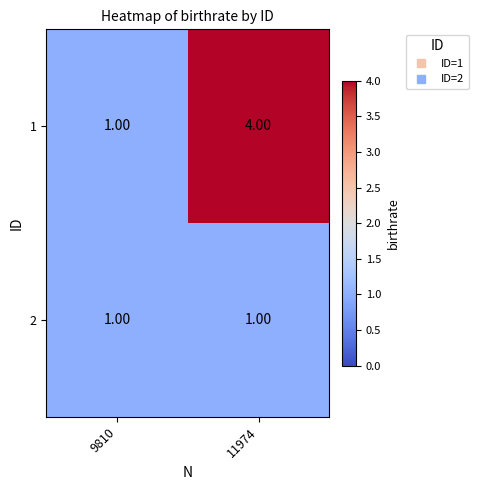

What is the sum of the 1 values at 9810 and 11974?

5